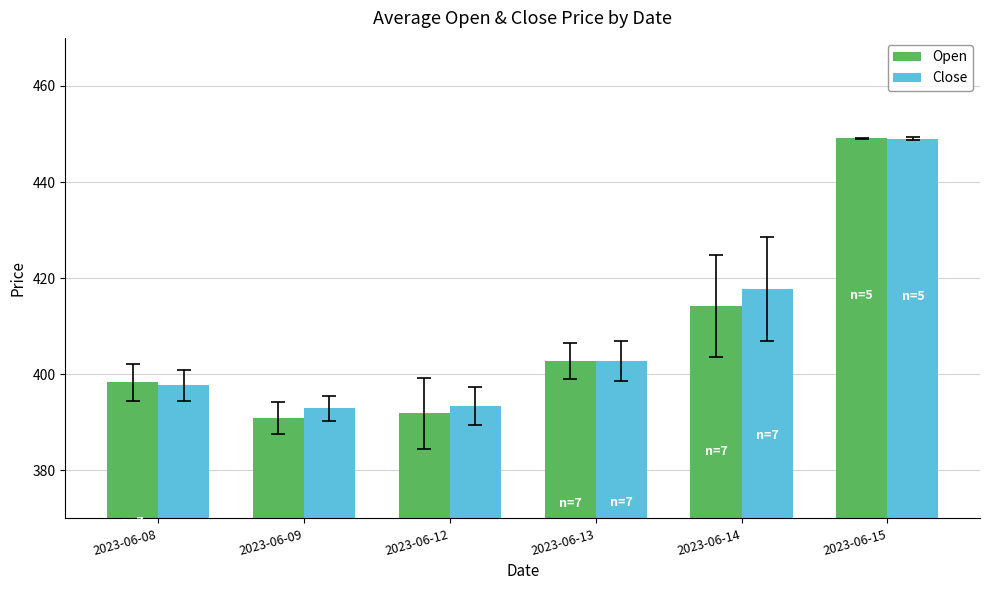

What is the difference between the Close values at 2023-06-12 and 2023-06-13?

9.5